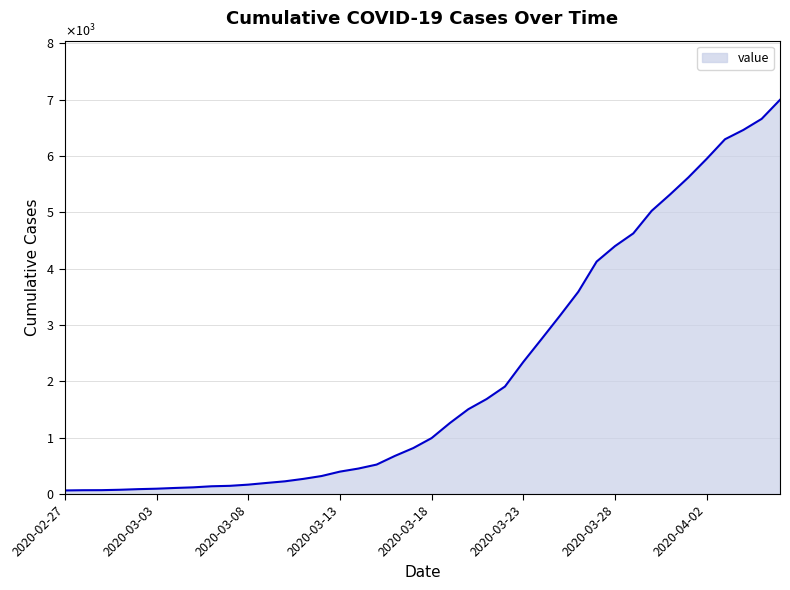

What is the smallest value displayed?

64